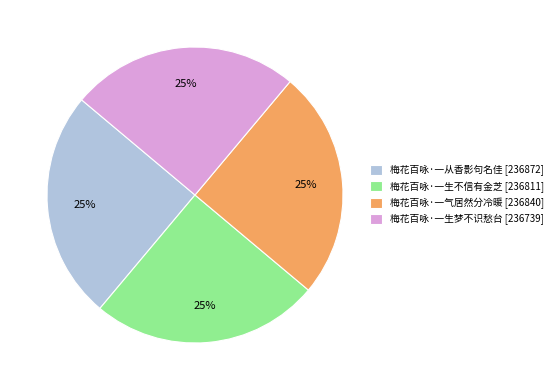

How many slices are in this pie chart?

4